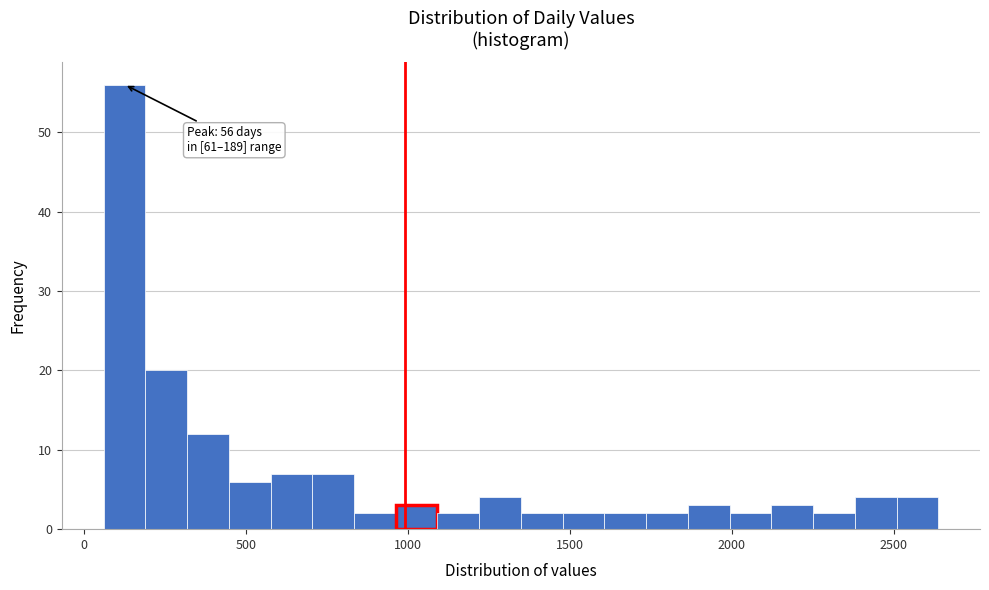

Around what value on the x-axis is the tallest bar? Give the approximate position of its centre, as read against the axis.

150